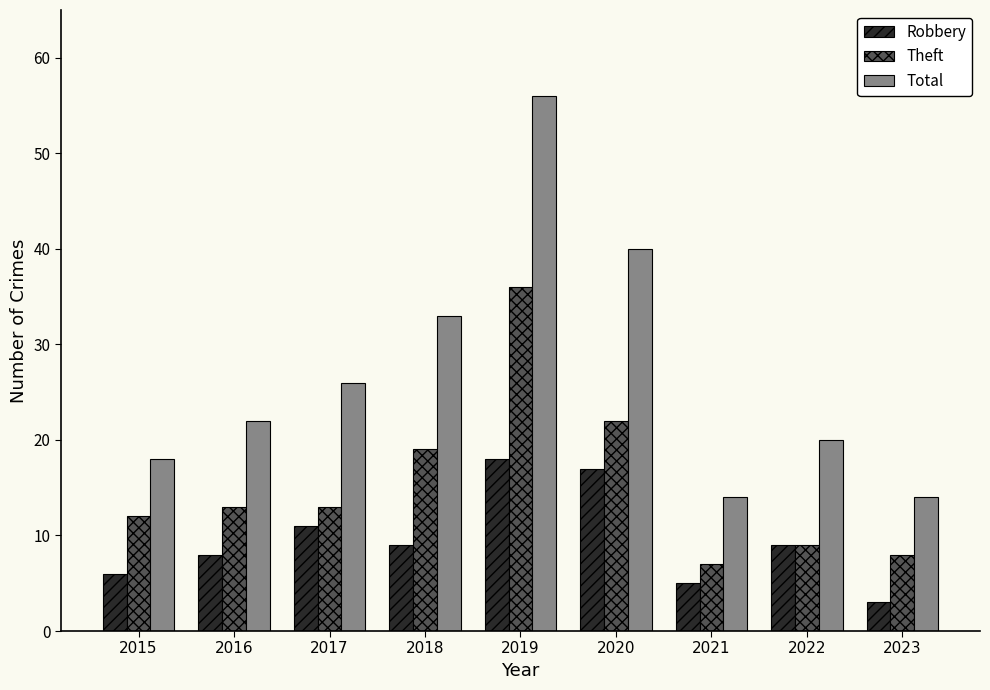

Rank the series by their maximum value, from lowest to highest.

Robbery, Theft, Total